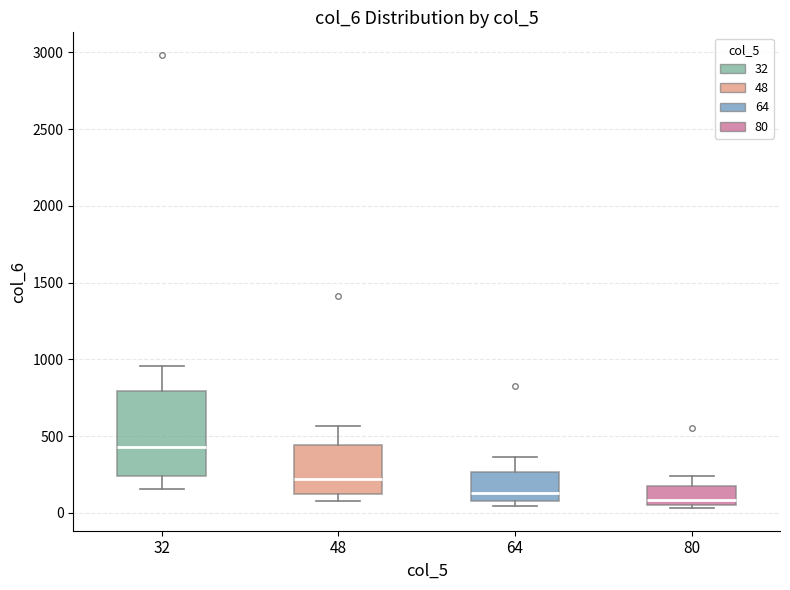

Where is the upper edge of the box at x = 48 on the y-axis? The values are not printed on the chart, so give them approximately, as read against the axis.

450